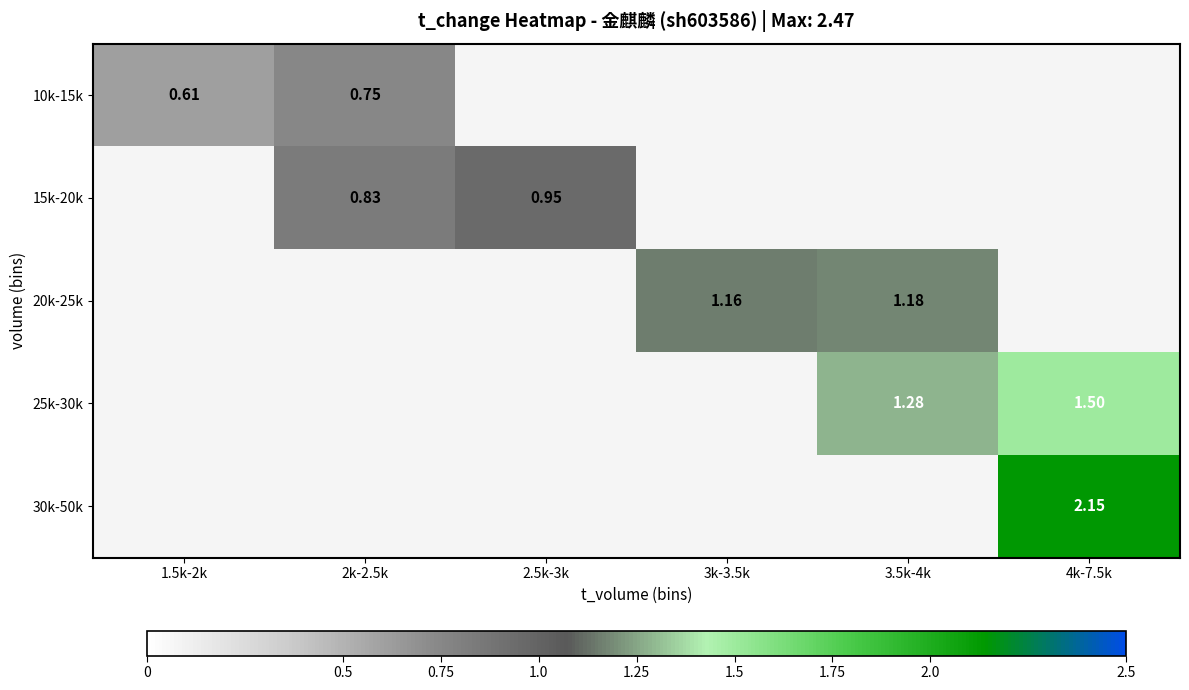

The 30k-50k series shows 1.2 at 4k-7.5k. True or false?

False